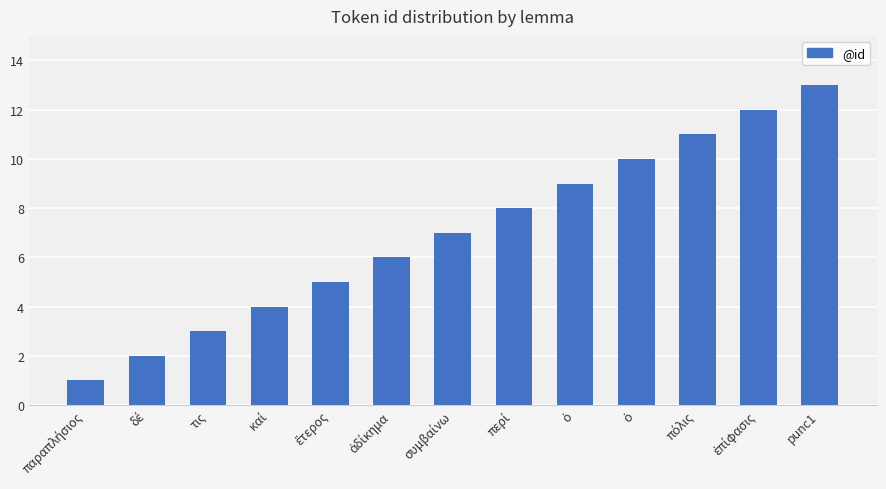

The value at περί is 13. True or false?

False